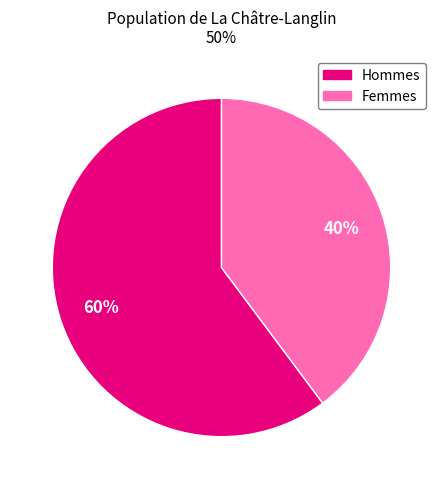

Does any single category account for the majority?

Yes